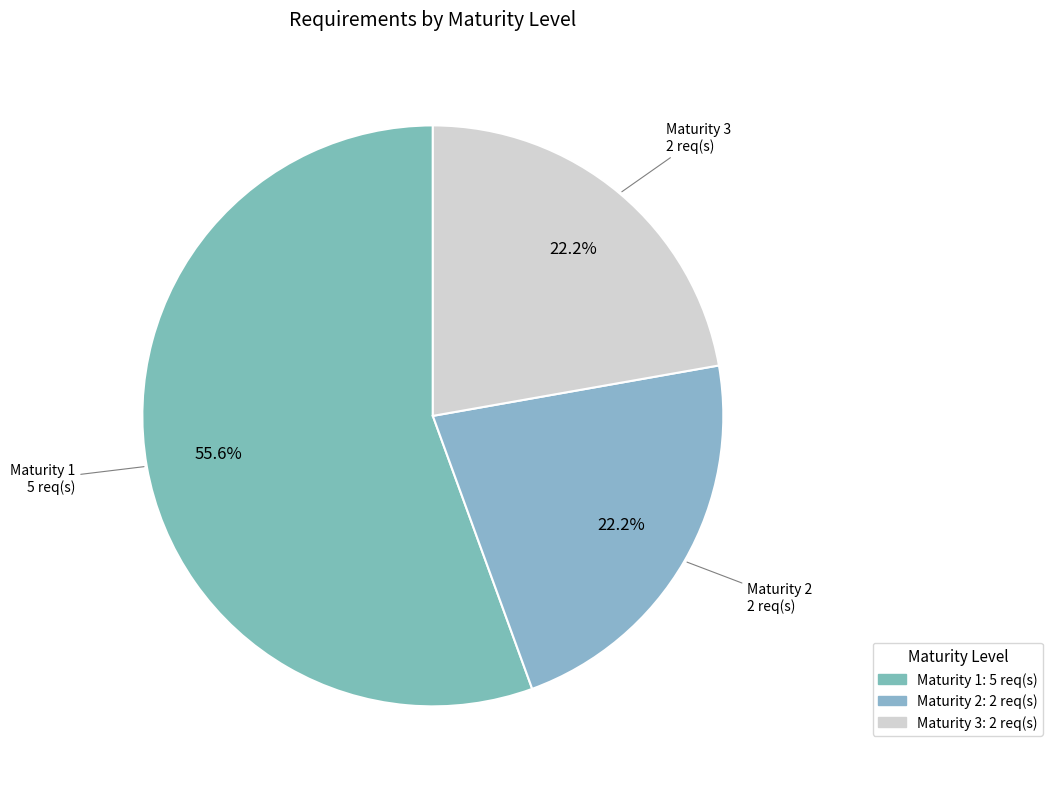

Does any single category account for the majority?

Yes